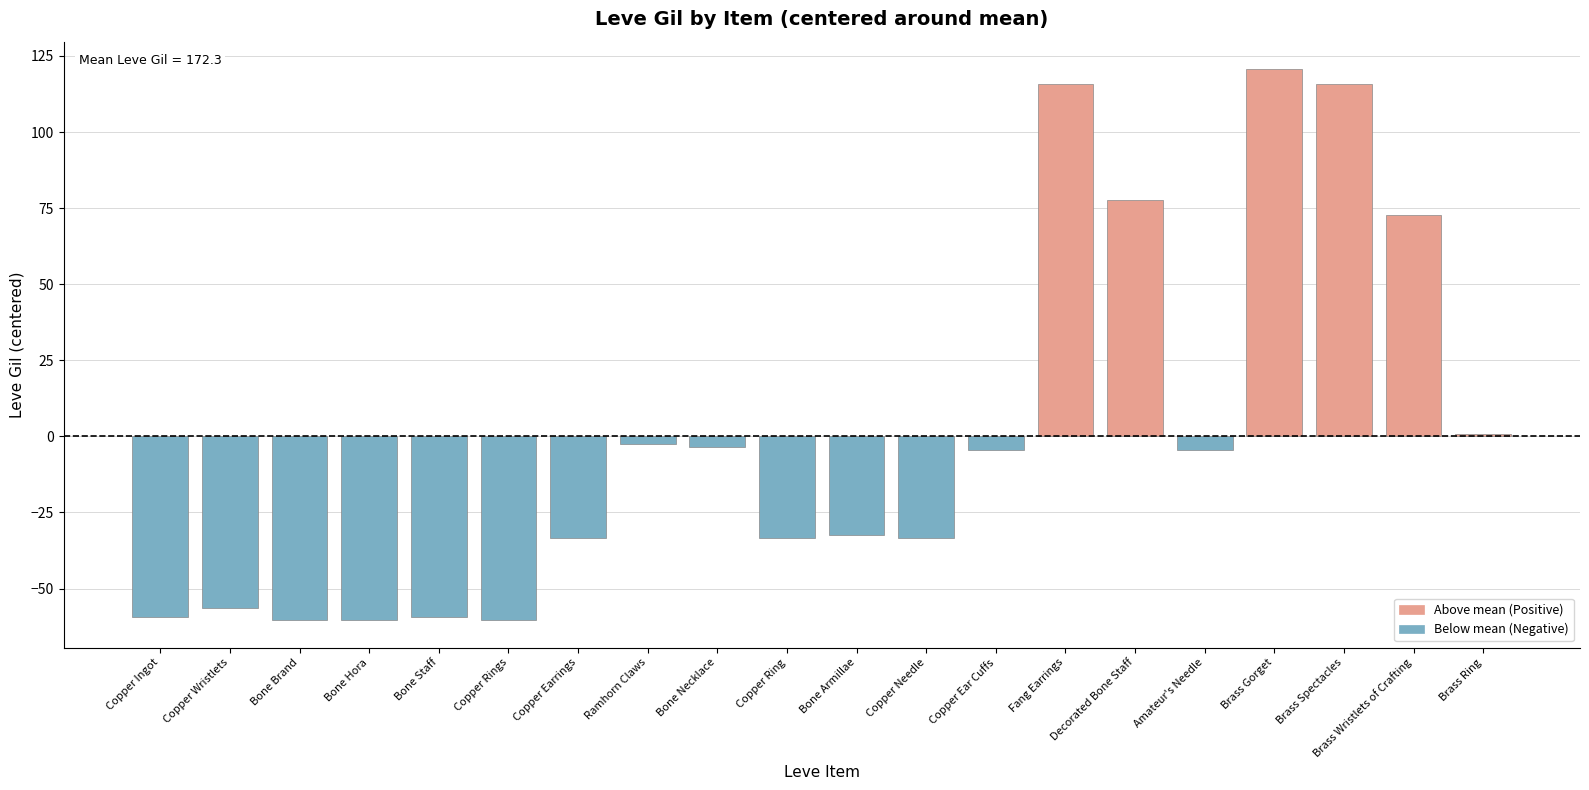

Is it true that the value at Bone Armillae is 71?

False